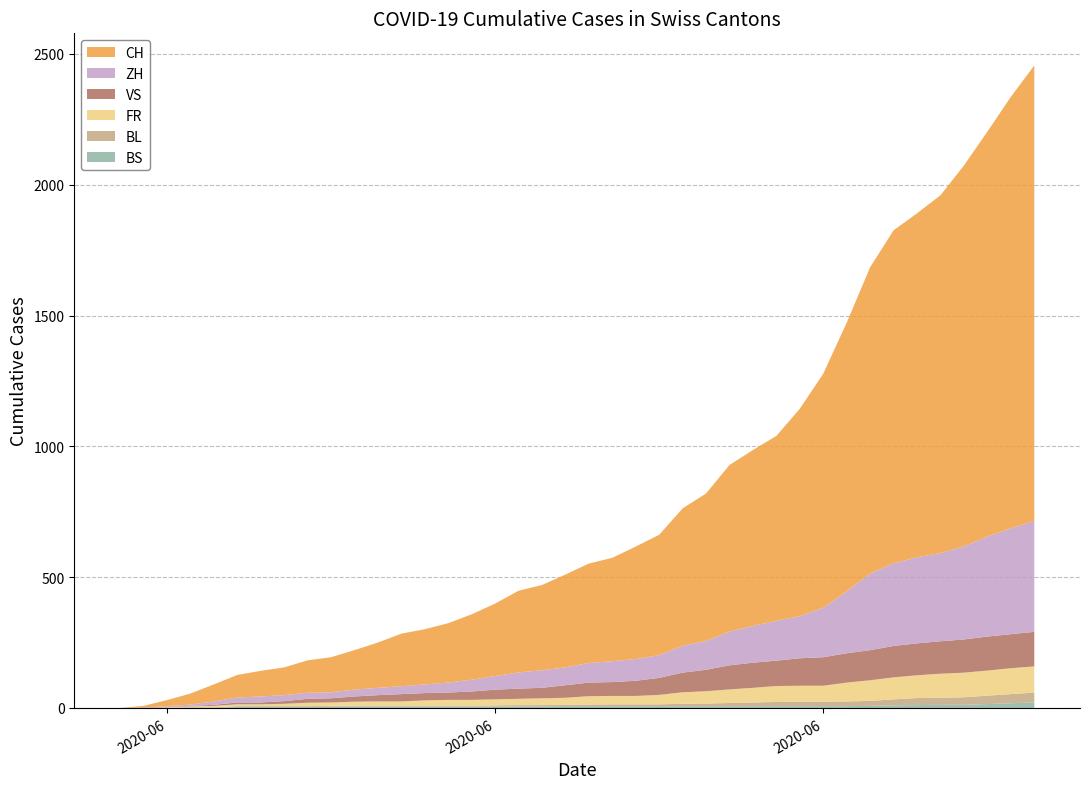

Reading left to right, what are all the values shown in this chart?

CH: 2020-05-31=0	2020-06-01=6	2020-06-02=23	2020-06-03=42	2020-06-04=65	2020-06-05=86	2020-06-06=98	2020-06-07=106	2020-06-08=124	2020-06-09=134	2020-06-10=151	2020-06-11=173	2020-06-12=201	2020-06-13=211	2020-06-14=227	2020-06-15=250	2020-06-16=277	2020-06-17=312	2020-06-18=326	2020-06-19=355	2020-06-20=380	2020-06-21=395	2020-06-22=430	2020-06-23=460	2020-06-24=525	2020-06-25=564	2020-06-26=637	2020-06-27=672	2020-06-28=707	2020-06-29=793	2020-06-30=895	2020-07-01=1027	2020-07-02=1171	2020-07-03=1273	2020-07-04=1315	2020-07-05=1368	2020-07-06=1456	2020-07-07=1548	2020-07-08=1649	2020-07-09=1741
ZH: 2020-05-31=0	2020-06-01=0	2020-06-02=2	2020-06-03=5	2020-06-04=13	2020-06-05=19	2020-06-06=23	2020-06-07=23	2020-06-08=23	2020-06-09=23	2020-06-10=26	2020-06-11=28	2020-06-12=30	2020-06-13=33	2020-06-14=38	2020-06-15=45	2020-06-16=52	2020-06-17=62	2020-06-18=67	2020-06-19=68	2020-06-20=75	2020-06-21=80	2020-06-22=83	2020-06-23=87	2020-06-24=103	2020-06-25=110	2020-06-26=129	2020-06-27=141	2020-06-28=152	2020-06-29=161	2020-06-30=189	2020-07-01=237	2020-07-02=293	2020-07-03=316	2020-07-04=329	2020-07-05=337	2020-07-06=356	2020-07-07=382	2020-07-08=405	2020-07-09=424
VS: 2020-05-31=0	2020-06-01=1	2020-06-02=2	2020-06-03=2	2020-06-04=4	2020-06-05=7	2020-06-06=7	2020-06-07=10	2020-06-08=15	2020-06-09=16	2020-06-10=20	2020-06-11=24	2020-06-12=28	2020-06-13=28	2020-06-14=28	2020-06-15=32	2020-06-16=37	2020-06-17=39	2020-06-18=40	2020-06-19=48	2020-06-20=52	2020-06-21=53	2020-06-22=58	2020-06-23=65	2020-06-24=75	2020-06-25=82	2020-06-26=92	2020-06-27=96	2020-06-28=97	2020-06-29=105	2020-06-30=109	2020-07-01=112	2020-07-02=115	2020-07-03=120	2020-07-04=122	2020-07-05=124	2020-07-06=127	2020-07-07=130	2020-07-08=130	2020-07-09=132
FR: 2020-05-31=0	2020-06-01=0	2020-06-02=2	2020-06-03=3	2020-06-04=5	2020-06-05=7	2020-06-06=7	2020-06-07=9	2020-06-08=13	2020-06-09=13	2020-06-10=15	2020-06-11=16	2020-06-12=16	2020-06-13=20	2020-06-14=22	2020-06-15=22	2020-06-16=23	2020-06-17=24	2020-06-18=26	2020-06-19=27	2020-06-20=32	2020-06-21=32	2020-06-22=32	2020-06-23=36	2020-06-24=44	2020-06-25=47	2020-06-26=52	2020-06-27=56	2020-06-28=61	2020-06-29=61	2020-06-30=61	2020-07-01=72	2020-07-02=79	2020-07-03=84	2020-07-04=87	2020-07-05=92	2020-07-06=94	2020-07-07=96	2020-07-08=99	2020-07-09=100
BL: 2020-05-31=0	2020-06-01=1	2020-06-02=1	2020-06-03=2	2020-06-04=2	2020-06-05=3	2020-06-06=3	2020-06-07=3	2020-06-08=3	2020-06-09=3	2020-06-10=4	2020-06-11=4	2020-06-12=4	2020-06-13=4	2020-06-14=4	2020-06-15=4	2020-06-16=5	2020-06-17=5	2020-06-18=5	2020-06-19=5	2020-06-20=6	2020-06-21=7	2020-06-22=7	2020-06-23=7	2020-06-24=9	2020-06-25=10	2020-06-26=12	2020-06-27=14	2020-06-28=16	2020-06-29=17	2020-06-30=17	2020-07-01=18	2020-07-02=19	2020-07-03=23	2020-07-04=27	2020-07-05=27	2020-07-06=29	2020-07-07=32	2020-07-08=35	2020-07-09=38
BS: 2020-05-31=0	2020-06-01=0	2020-06-02=0	2020-06-03=1	2020-06-04=1	2020-06-05=4	2020-06-06=4	2020-06-07=4	2020-06-08=4	2020-06-09=5	2020-06-10=5	2020-06-11=5	2020-06-12=5	2020-06-13=5	2020-06-14=5	2020-06-15=5	2020-06-16=5	2020-06-17=6	2020-06-18=6	2020-06-19=7	2020-06-20=7	2020-06-21=7	2020-06-22=7	2020-06-23=7	2020-06-24=7	2020-06-25=7	2020-06-26=7	2020-06-27=7	2020-06-28=7	2020-06-29=7	2020-06-30=7	2020-07-01=7	2020-07-02=8	2020-07-03=10	2020-07-04=11	2020-07-05=12	2020-07-06=12	2020-07-07=15	2020-07-08=18	2020-07-09=21